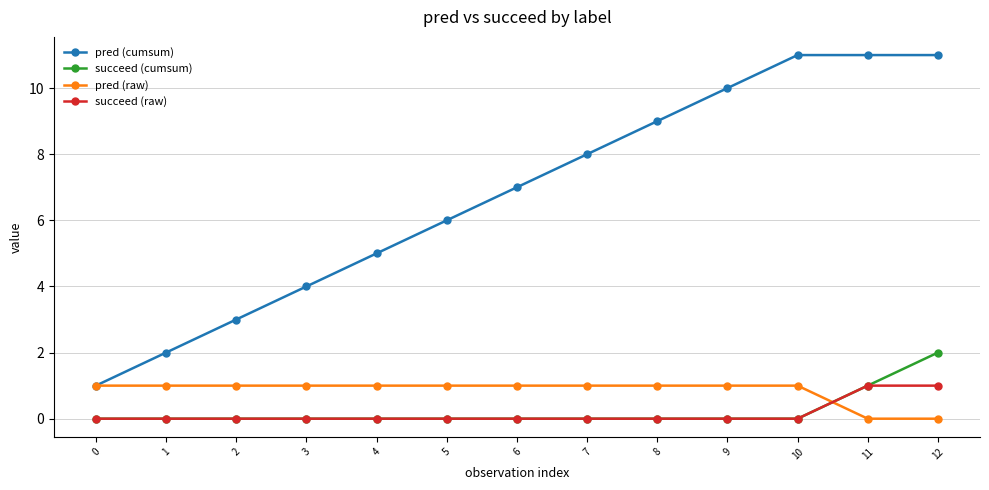

Which series has the largest range (max minus min)?

pred (cumsum)